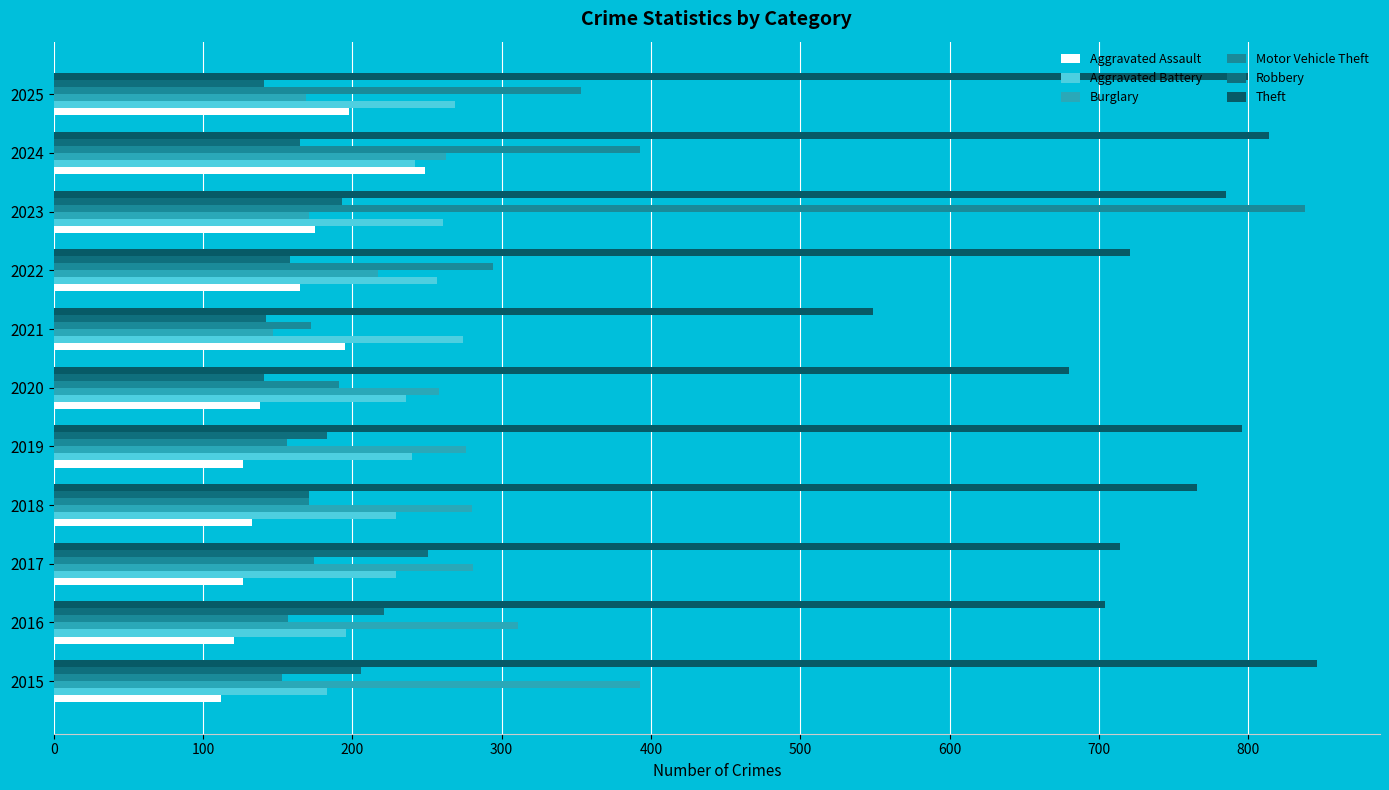

At which label does Robbery reach its peak?

2017